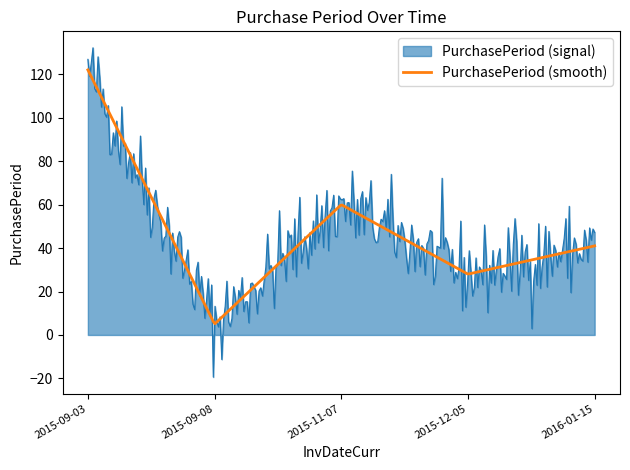

How many lines are shown in the chart?

2